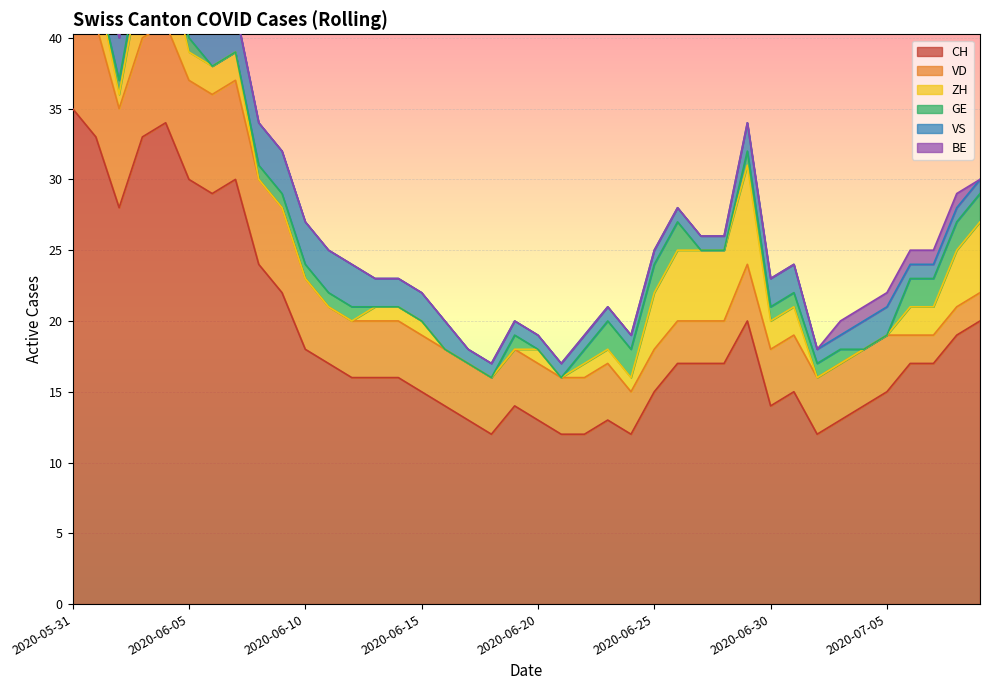

Which series has the widest spread of values?

CH